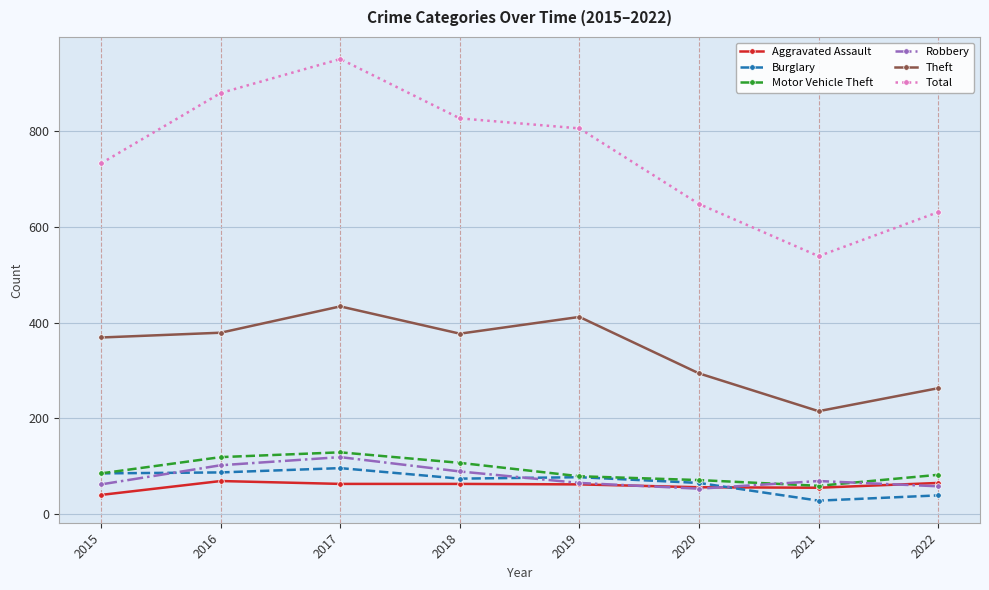

What is the sum of the Burglary values at 2020 and 2016?

152